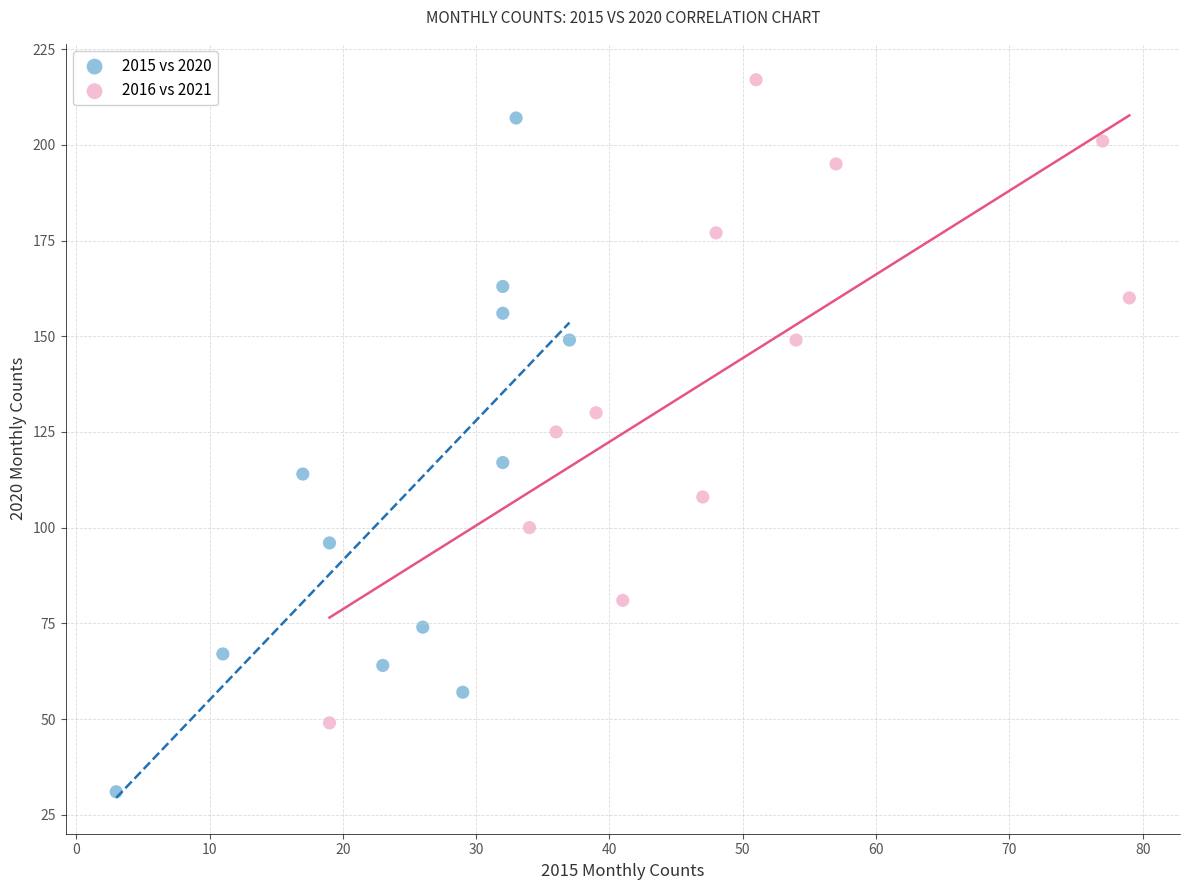

Which series contains the highest Y value?

2016 vs 2021